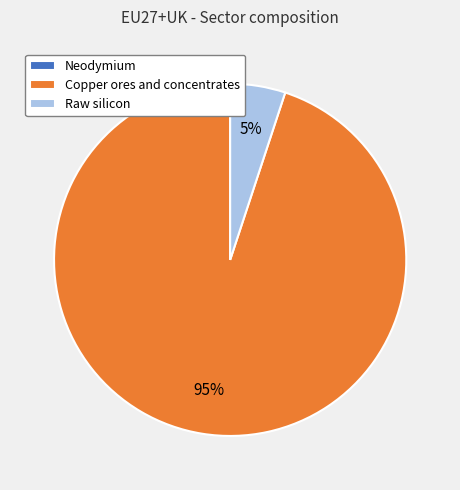

To the nearest percent, what is the average slice percentage?

33%